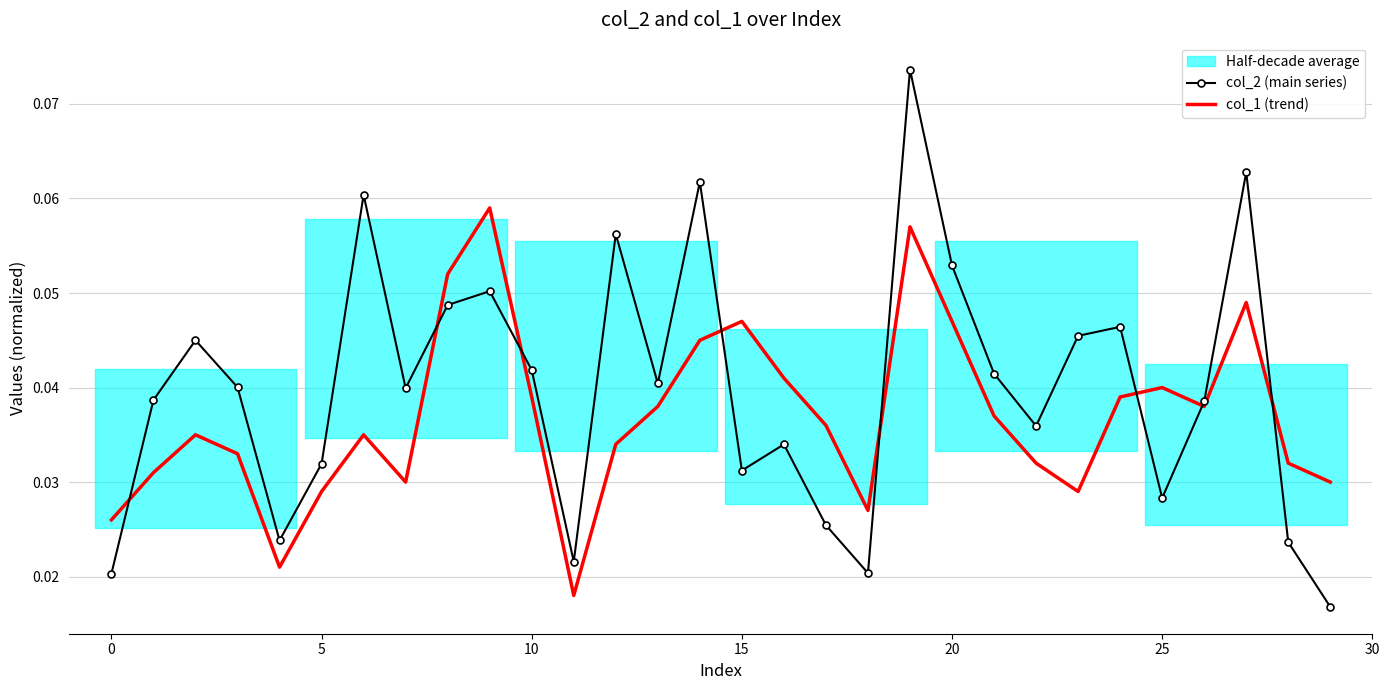

At which label is col_2 (main series) closest to 0?

29